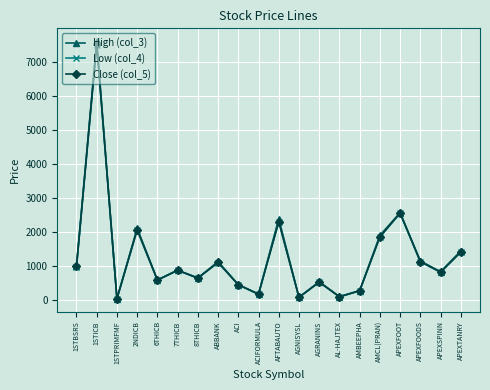

What is the value of the High (col_3) point at the 18th from the left?

1135.0